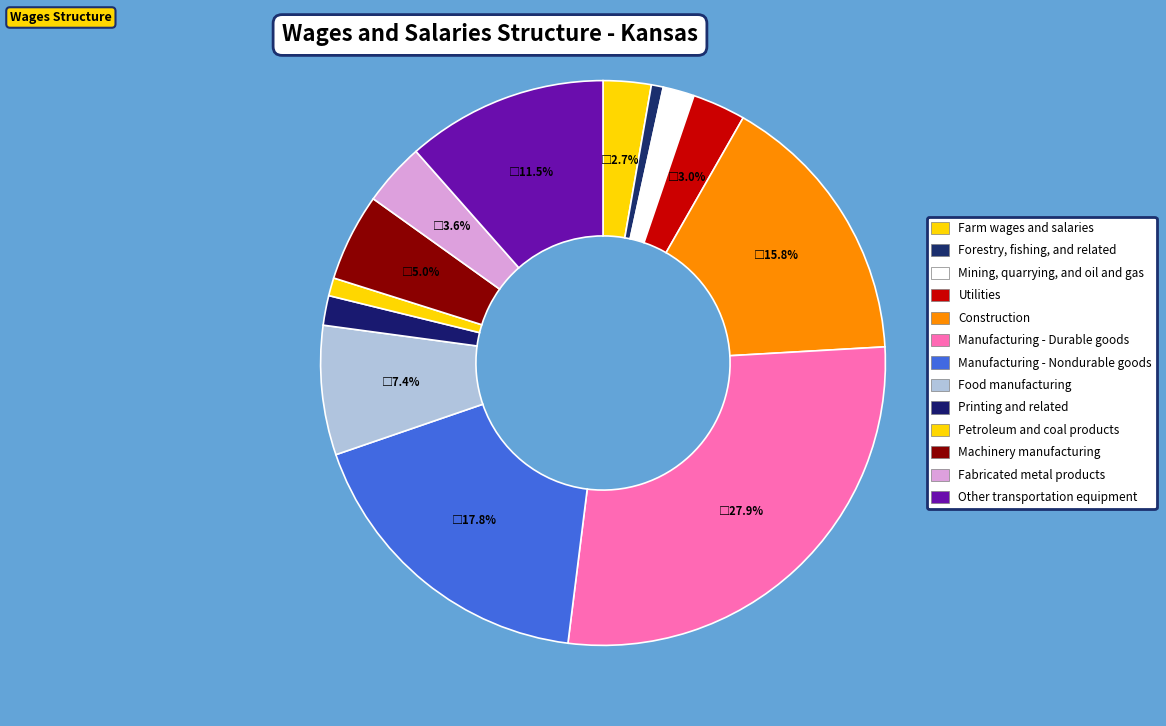

How many segments does this pie chart have?

13